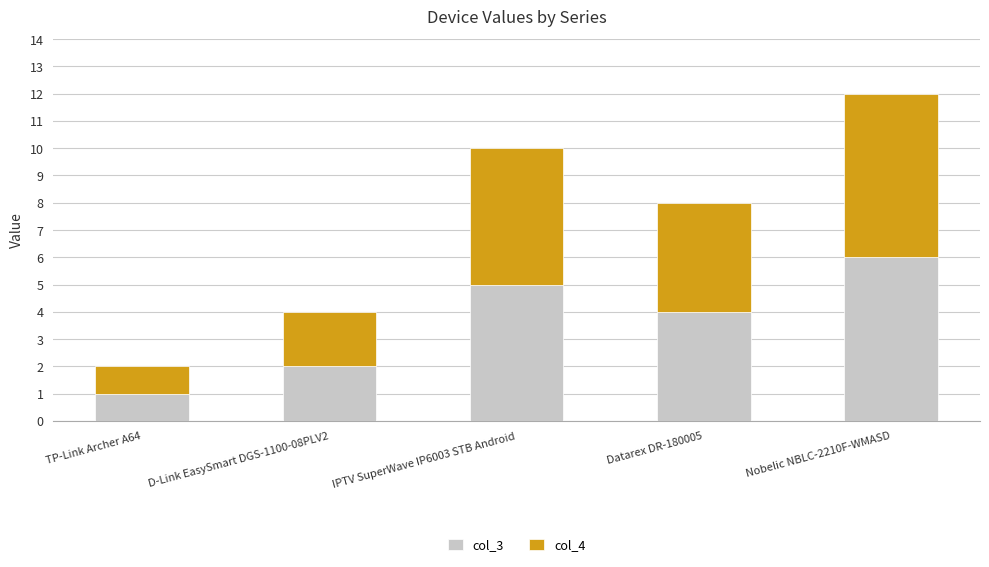

Count the number of data series in this chart.

2